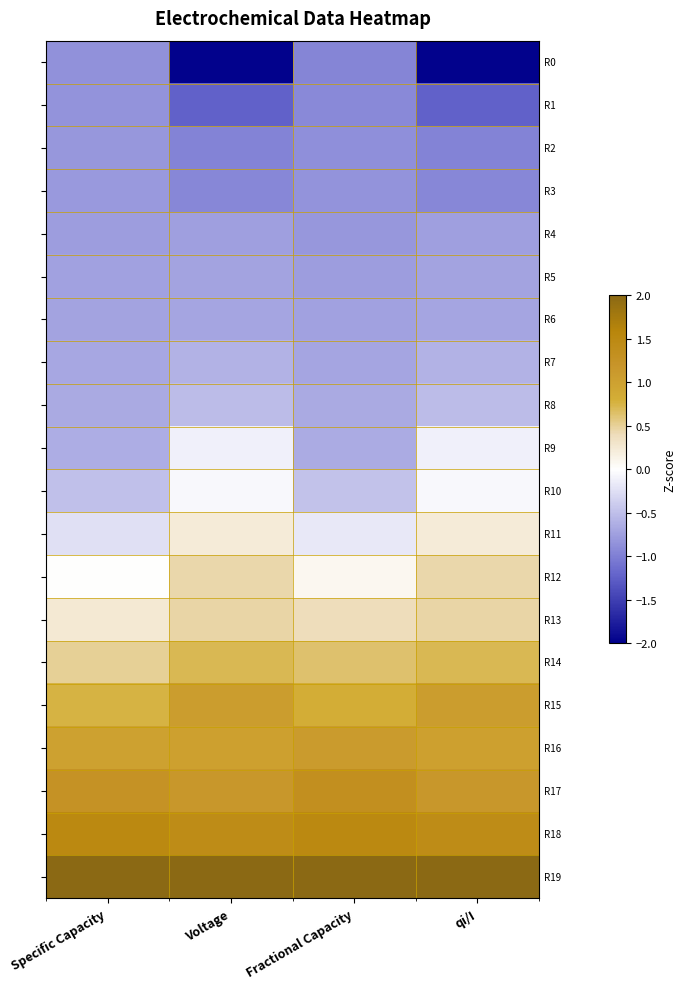

How many categories are shown in the chart?

4